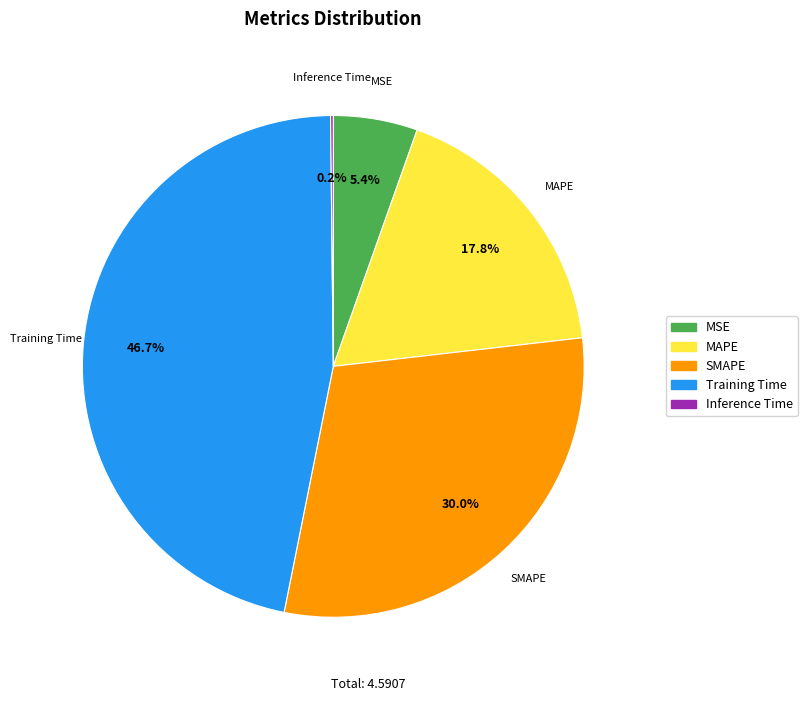

What is the largest slice in the pie chart?

Training Time